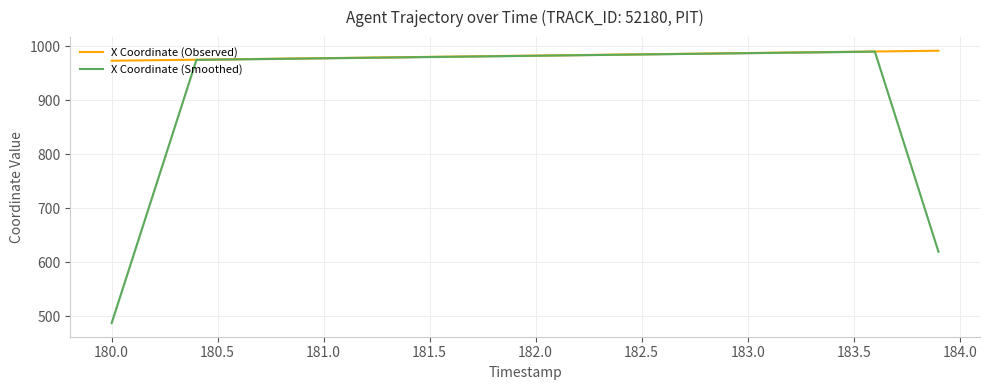

True or false: X Coordinate (Observed) has a value of 987.9 at 183.0.

True